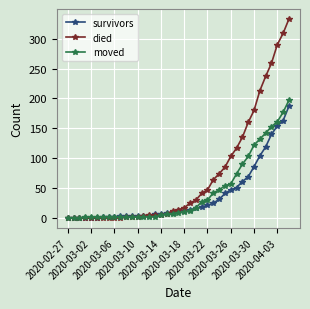

Which series has the widest spread of values?

died